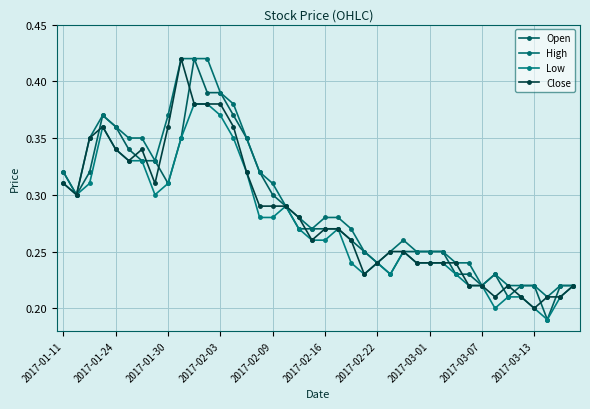

What is the difference between the maximum and second lowest values in the Close series?

0.2